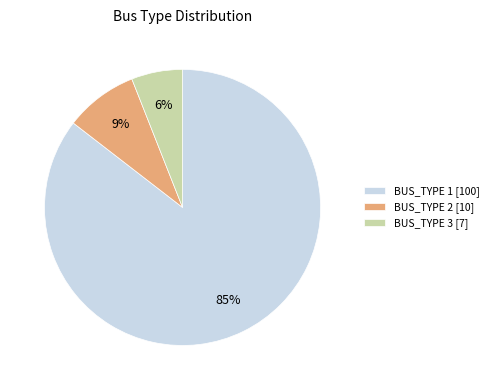

Which has a higher value, BUS_TYPE 3 or BUS_TYPE 2?

BUS_TYPE 2